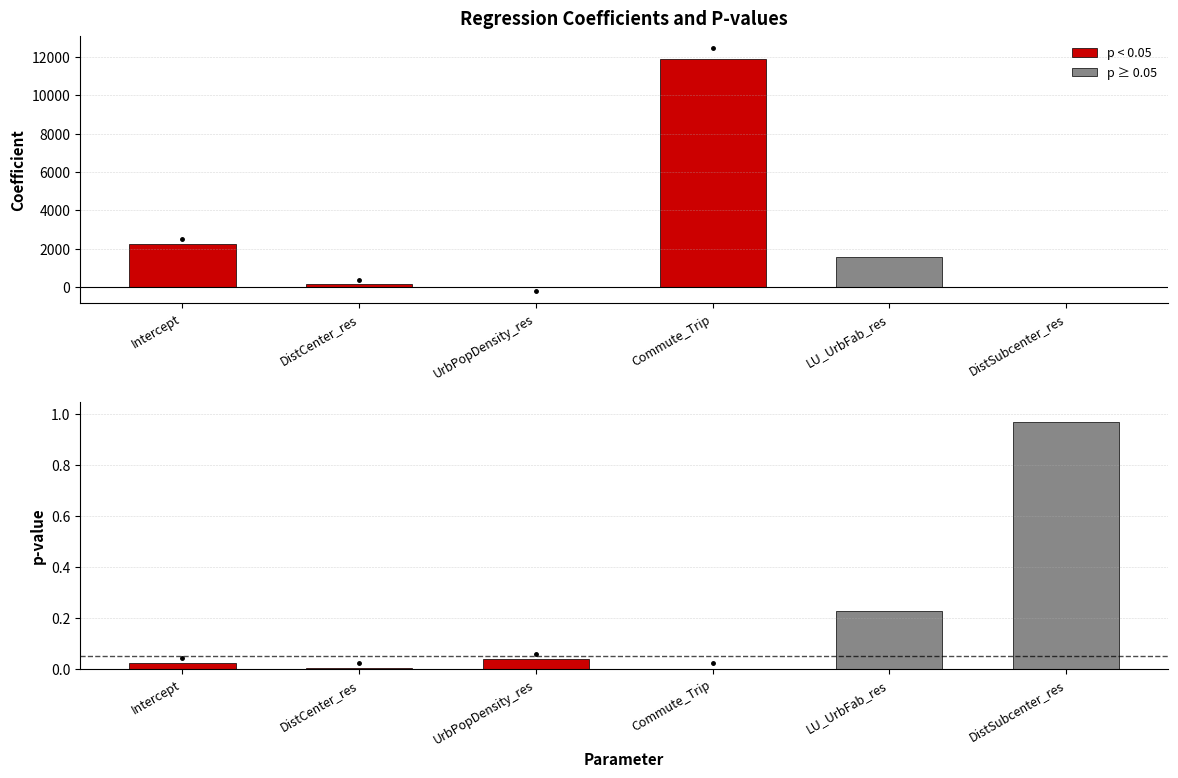

What position from the right is Commute_Trip?

3